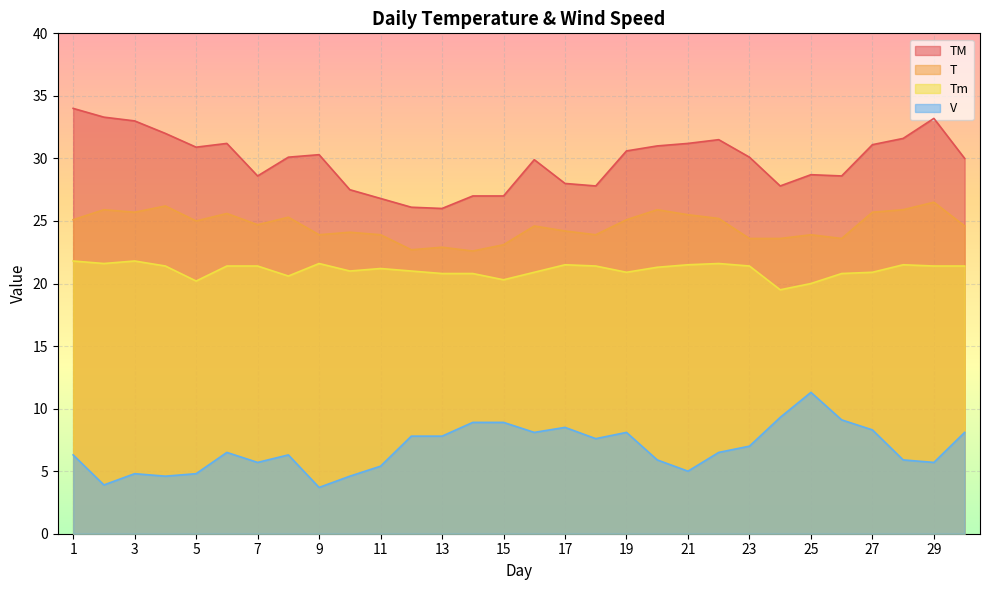

True or false: T and V intersect in this chart.

False